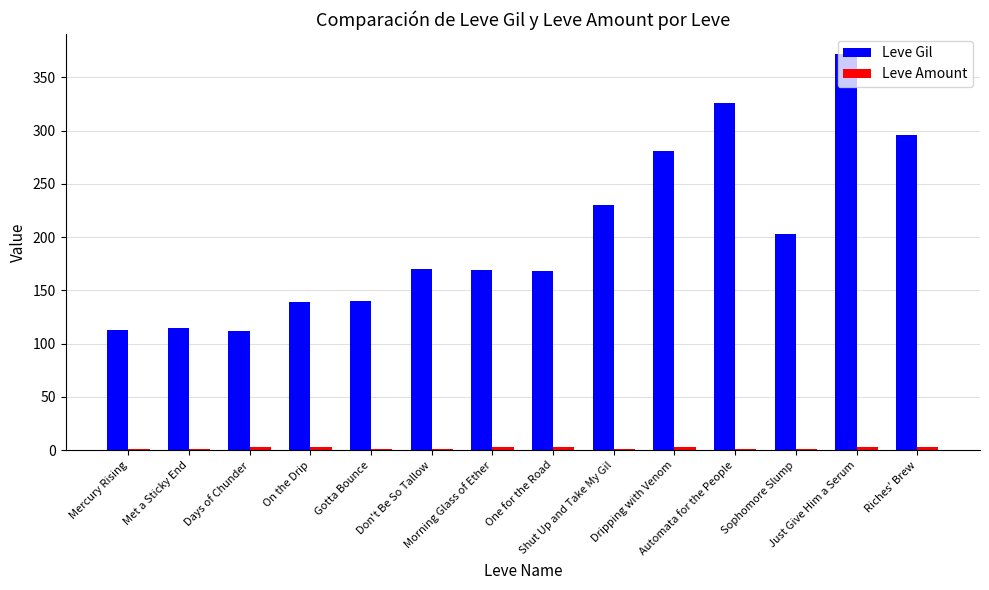

What is the maximum value for Leve Gil?

372